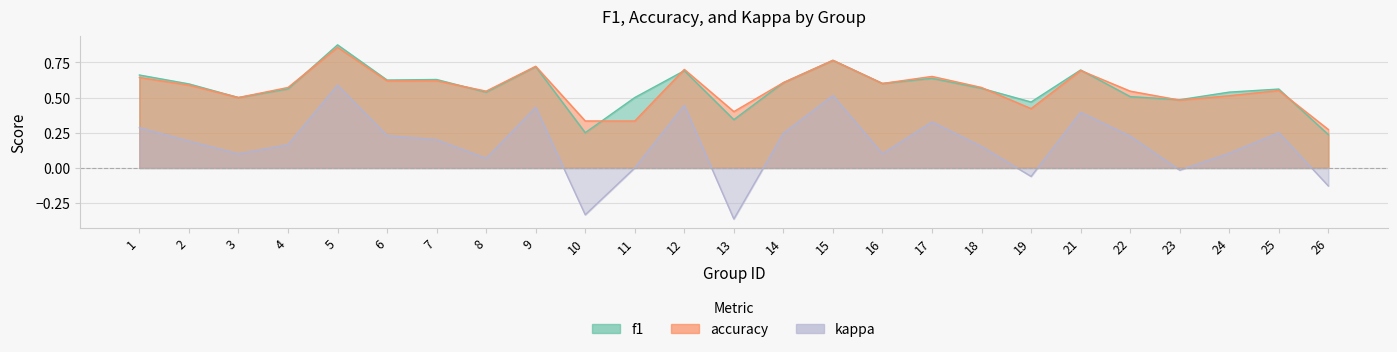

Reading left to right, extract all data points from this chart.

f1: 0.7	0.6	0.5	0.6	0.9	0.6	0.6	0.5	0.7	0.2	0.5	0.7	0.3	0.6	0.8	0.6	0.6	0.6	0.5	0.7	0.5	0.5	0.5	0.6	0.2
accuracy: 0.6	0.6	0.5	0.6	0.9	0.6	0.6	0.5	0.7	0.3	0.3	0.7	0.4	0.6	0.8	0.6	0.7	0.6	0.4	0.7	0.5	0.5	0.5	0.6	0.3
kappa: 0.3	0.2	0.1	0.2	0.6	0.2	0.2	0.1	0.4	-0.3	0.0	0.4	-0.4	0.2	0.5	0.1	0.3	0.2	-0.1	0.4	0.2	-0.0	0.1	0.2	-0.1